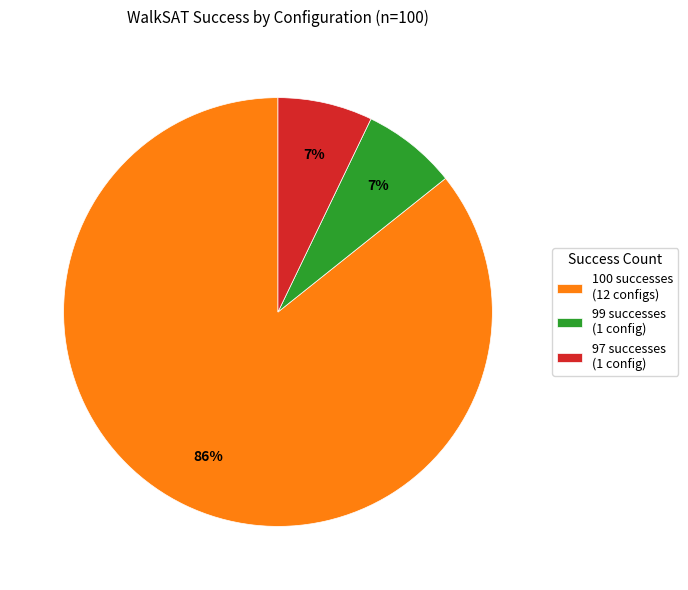

Which slice represents more than half of the pie?

100 successes (12 configs)